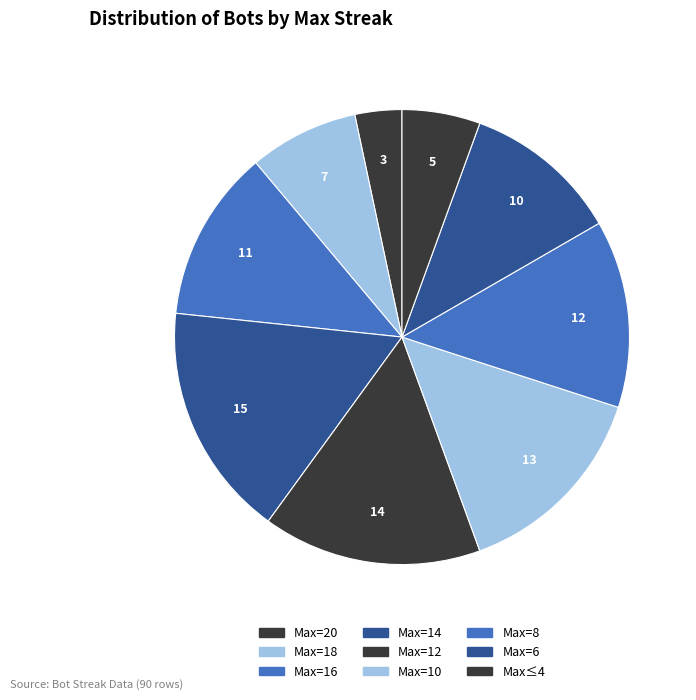

How many slices are in this pie chart?

9